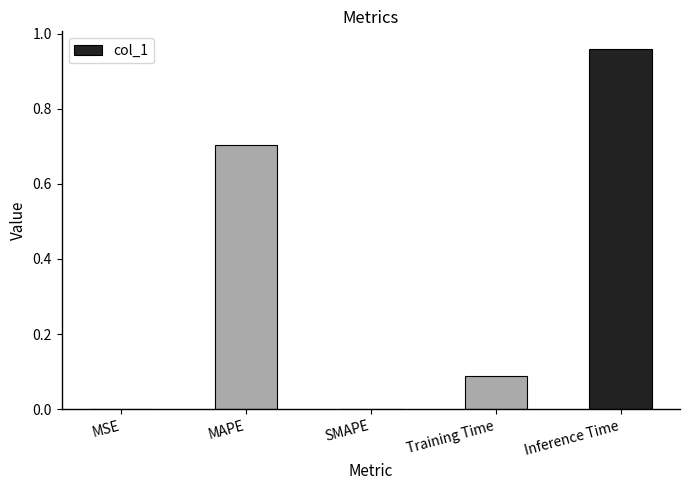

True or false: the data shows 0.3 at Inference Time.

False